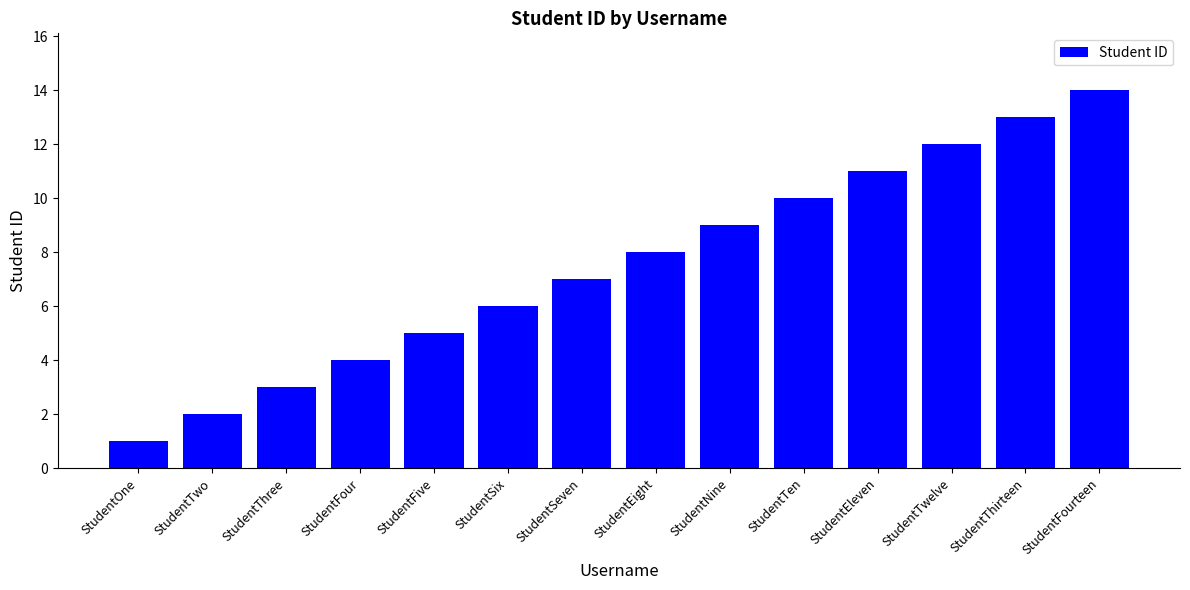

The chart shows a value of 4 at StudentTen. True or false?

False